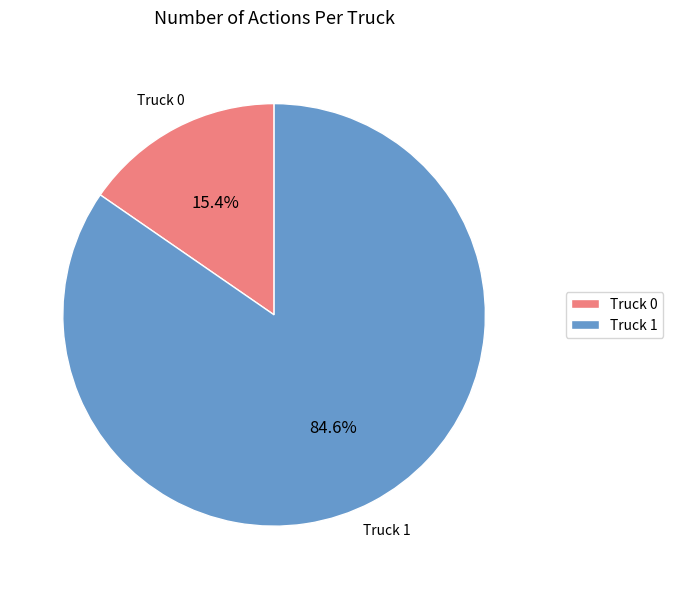

To the nearest percent, what is the difference between the Truck 1 and Truck 0 slice percentages?

69%